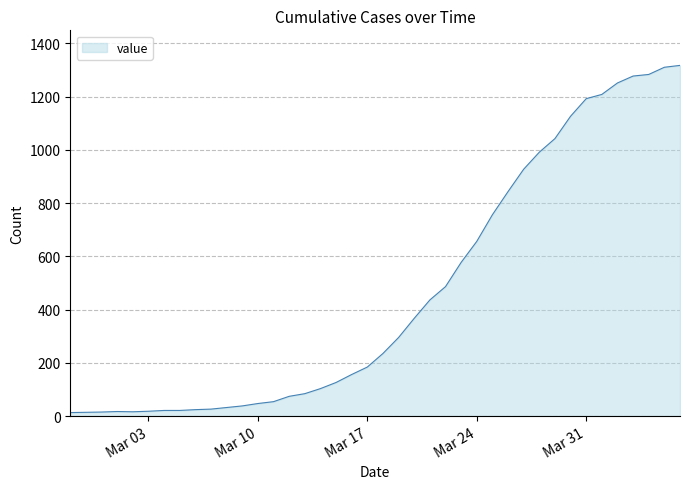

What is the greatest value displayed?

1317